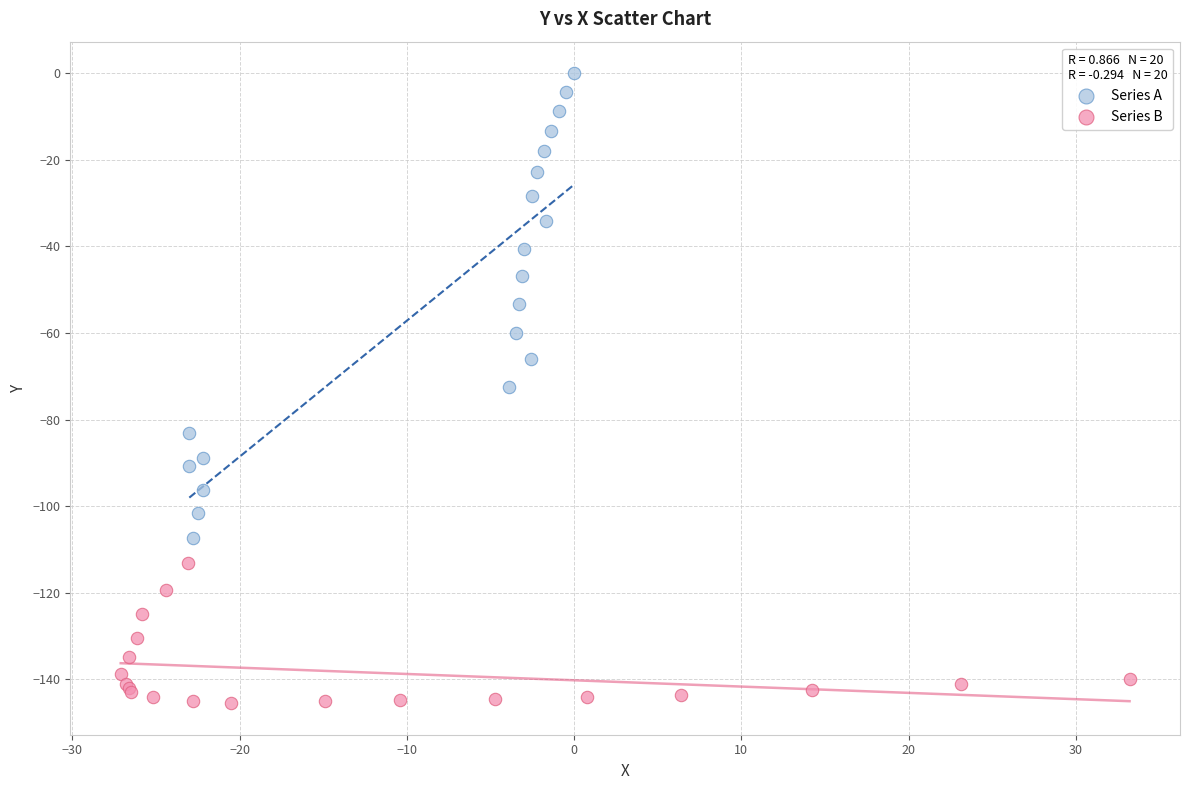

Which series contains the highest Y value?

Series A